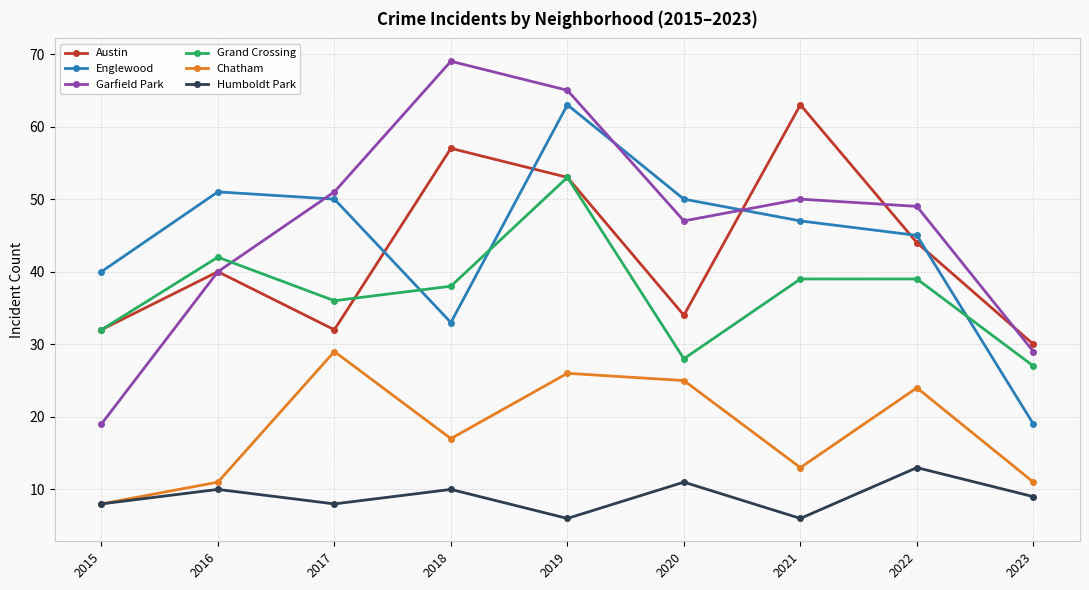

What is the smallest value displayed?

6